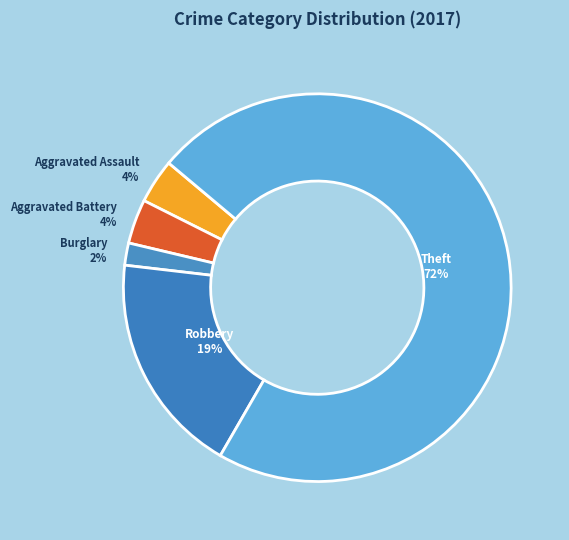

The Aggravated Assault slice represents 4% of the pie. True or false?

True